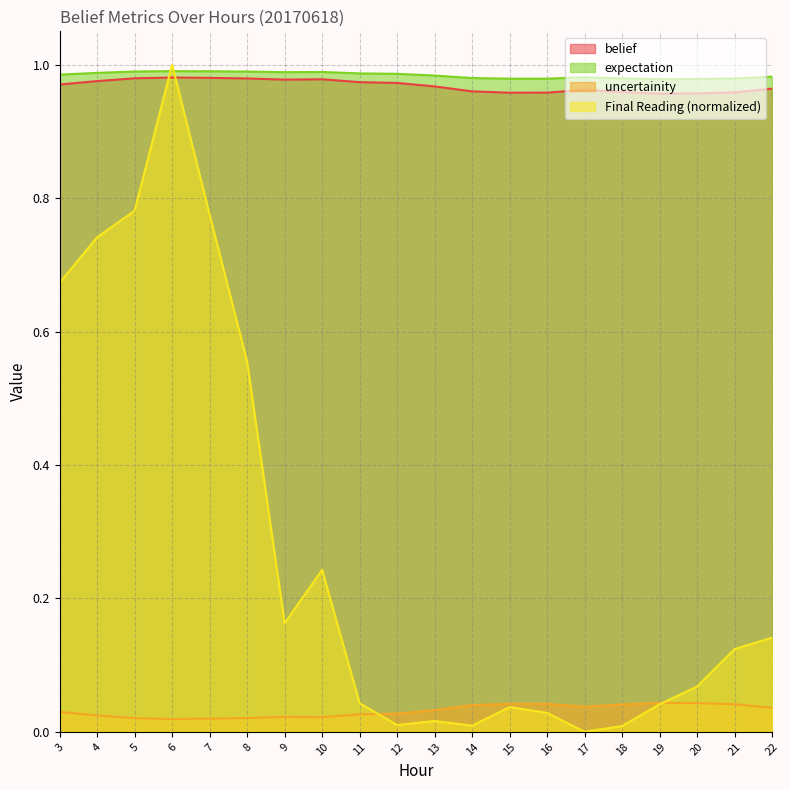

Rank the series at 14 from highest to lowest value.

expectation, belief, uncertainity, Final Reading (normalized)